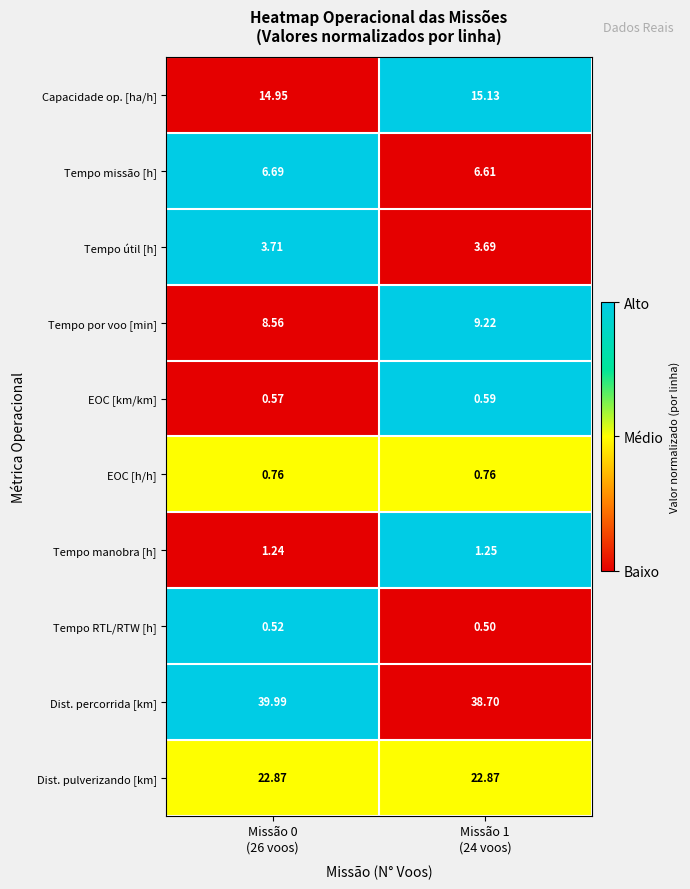

Which series has the largest total across all categories?

Dist. percorrida [km]